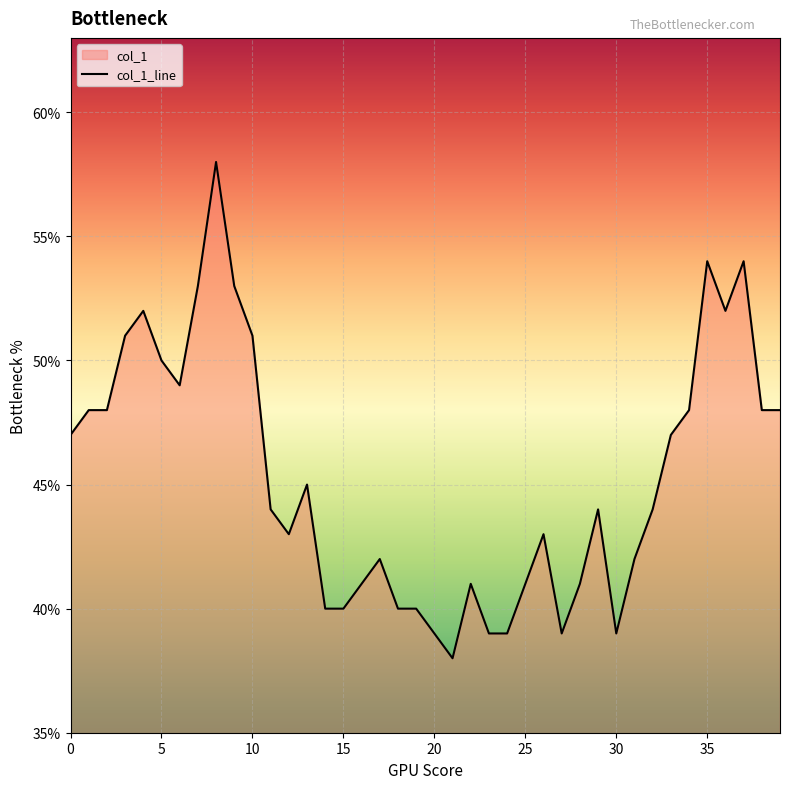

What is the sum of all values?

1815